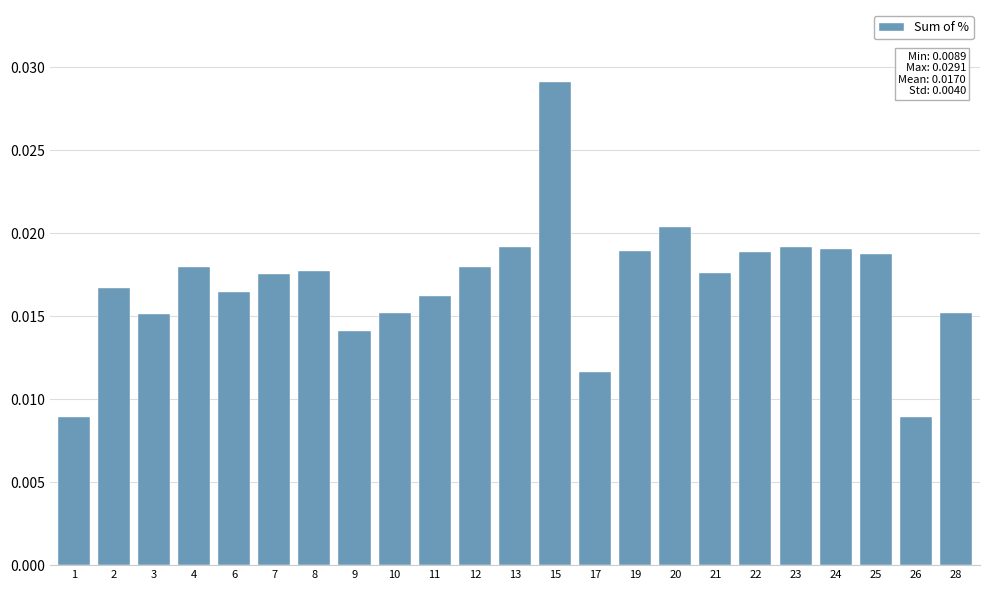

At which category does the chart reach its peak across all series?

15